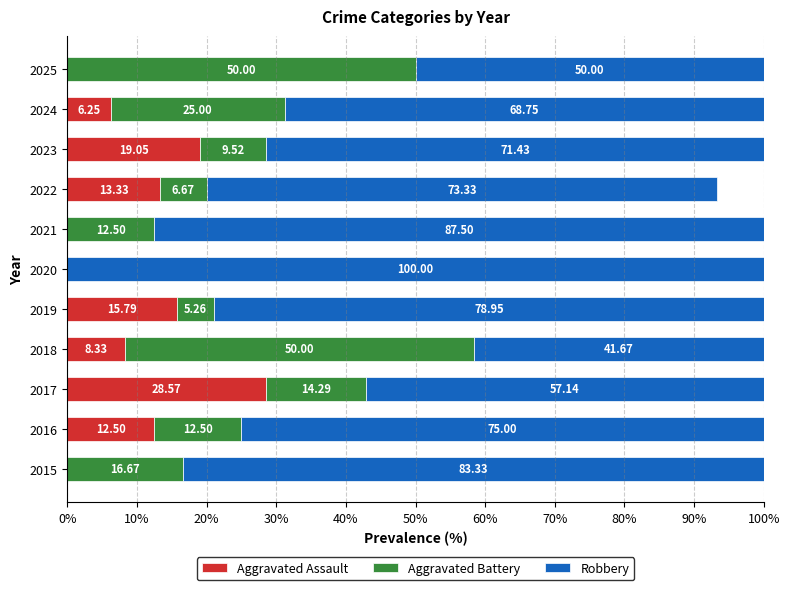

What is the total value across all series at 2025?

100.0